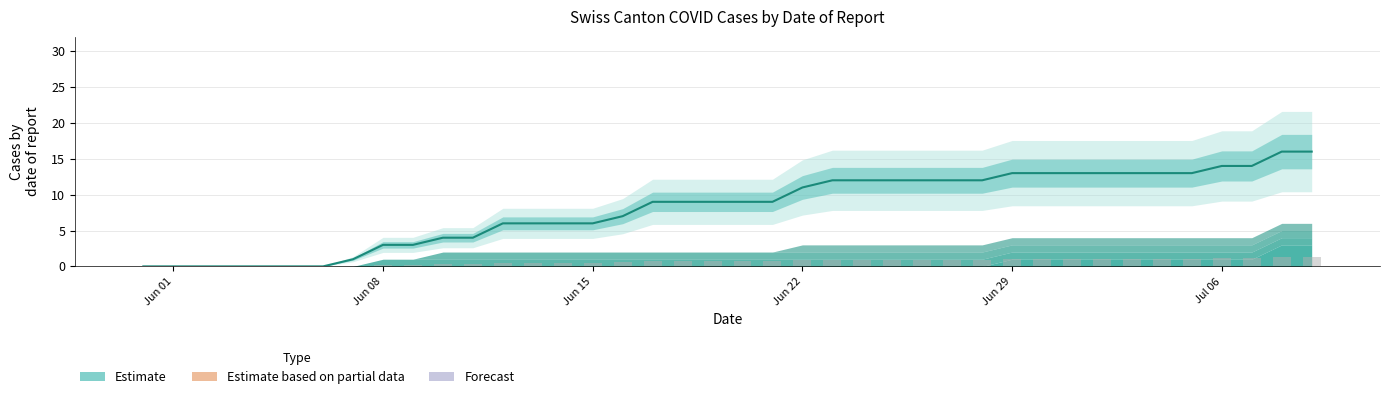

What is the maximum value for Estimate?

16